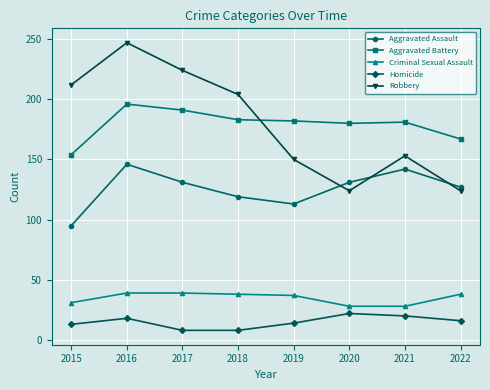

Which series has the largest range (max minus min)?

Robbery